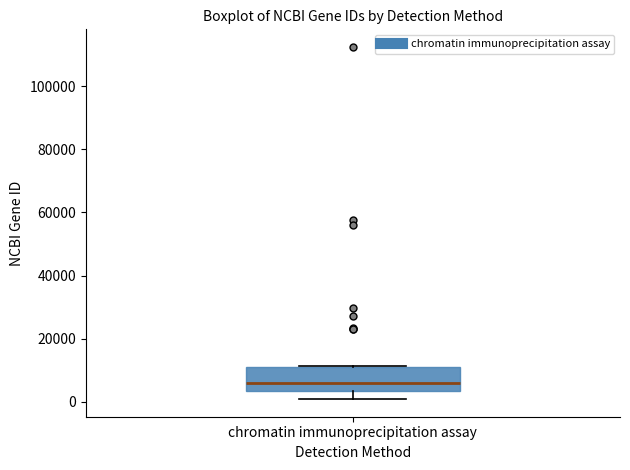

Transcribe this box plot: give where the median line is, the range the box spans, and where the two whiskers end, as read against the y-axis. The values are not printed on the chart, so give them approximately, as read against the axis.

median 6000, box 4000 to 12000, whiskers 0 to 12000